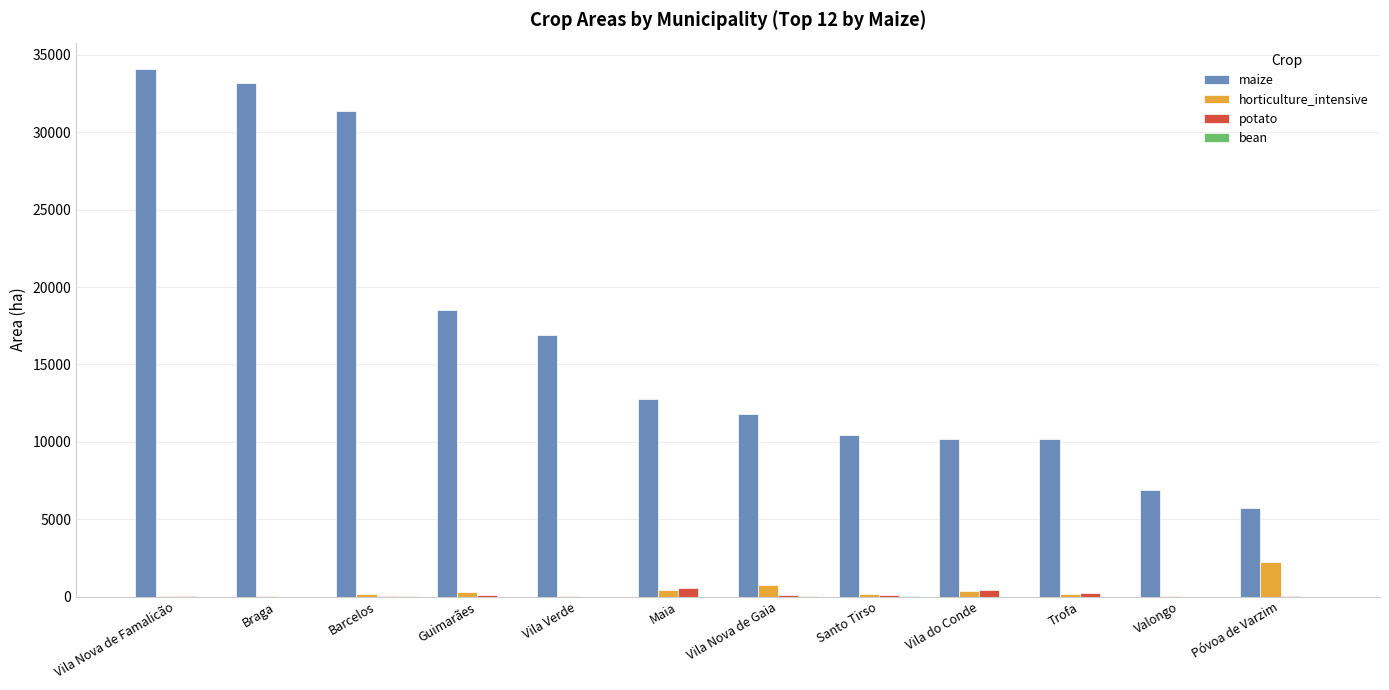

What is the greatest value displayed?

34087.4